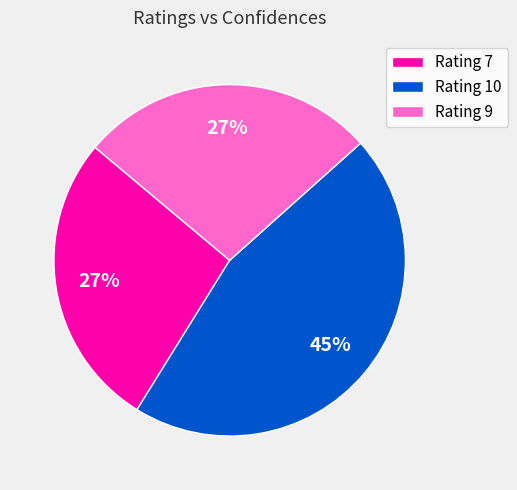

To the nearest percent, what is the combined percentage of Rating 9 and Rating 10?

73%